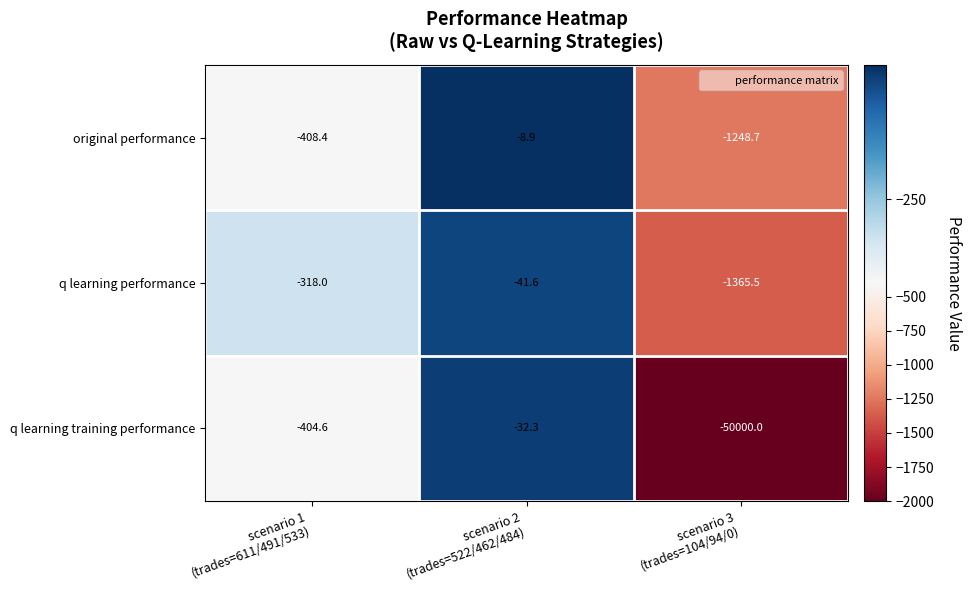

Which series has the largest total across all categories?

original performance